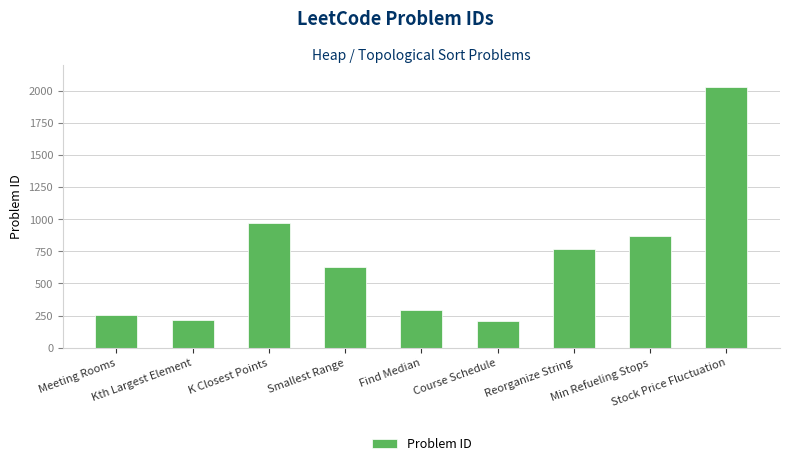

At which category does the chart reach its peak across all series?

Stock Price Fluctuation